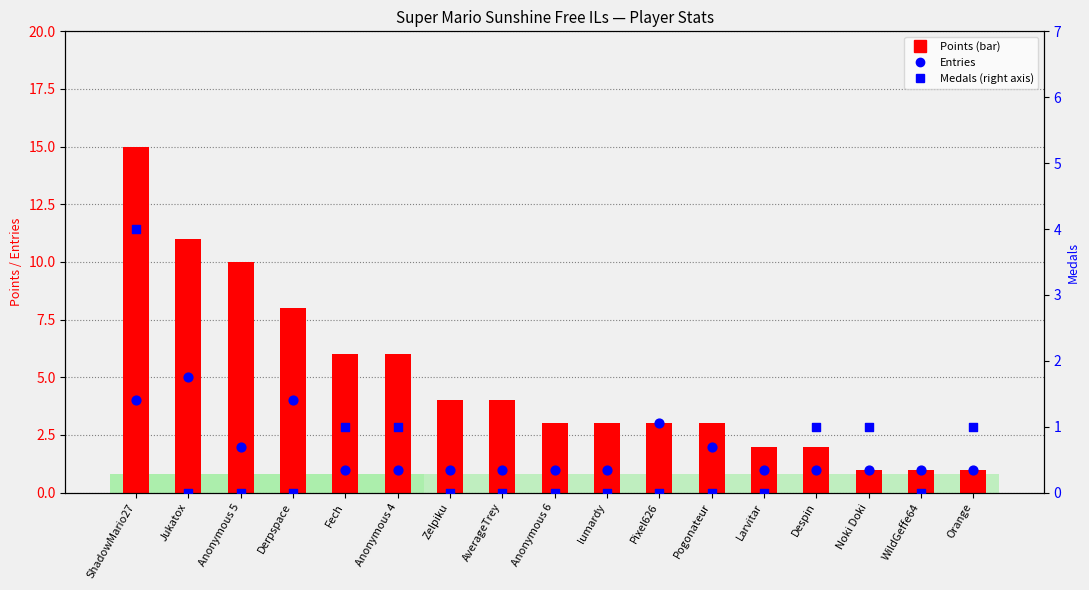

Which series has the widest spread of Y values?

Points